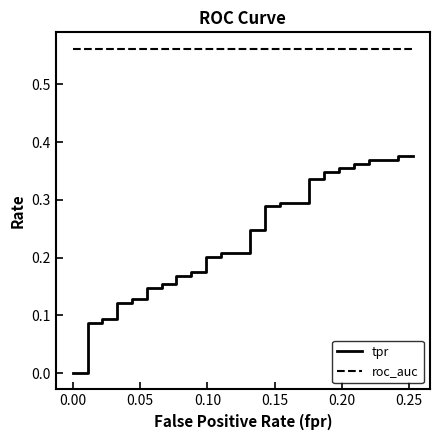

What is the average value of the tpr series?

0.2